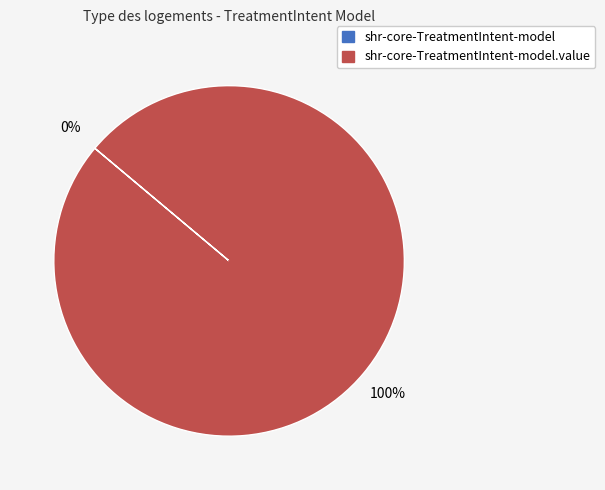

Which category has the biggest portion of the pie?

shr-core-TreatmentIntent-model.value